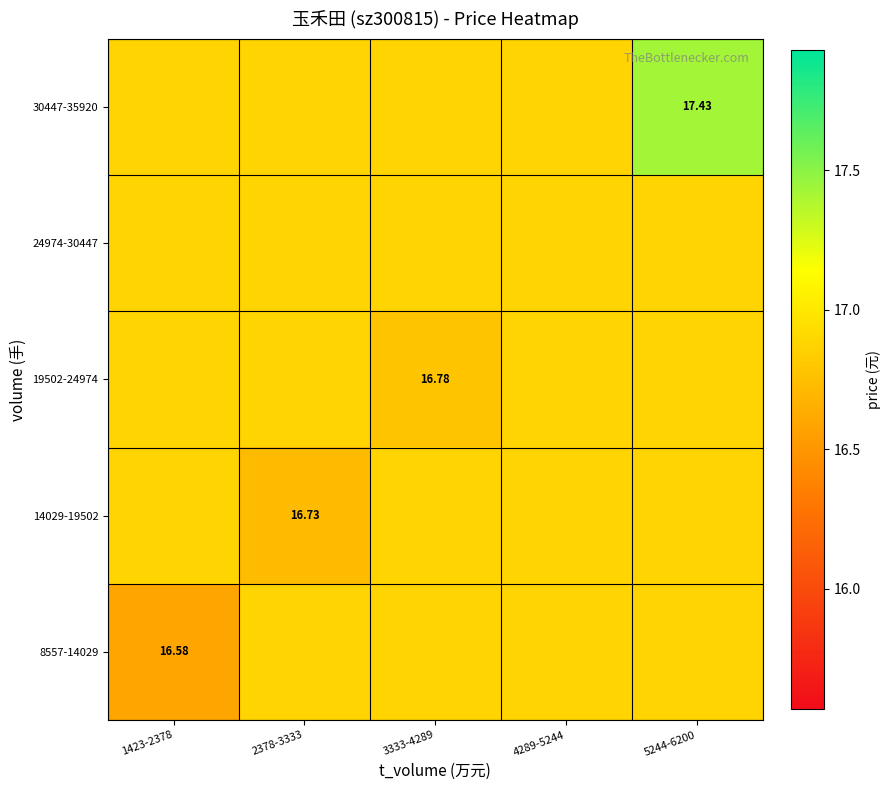

What is the difference between the 14029-19502 values at 2378-3333 and 5244-6200?

0.2